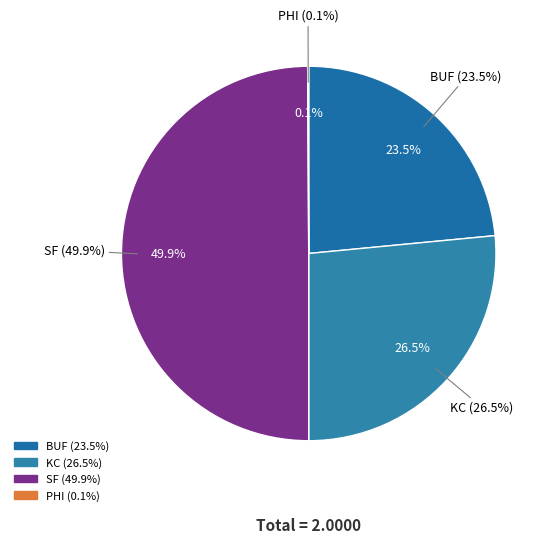

What is the largest slice in the pie chart?

SF